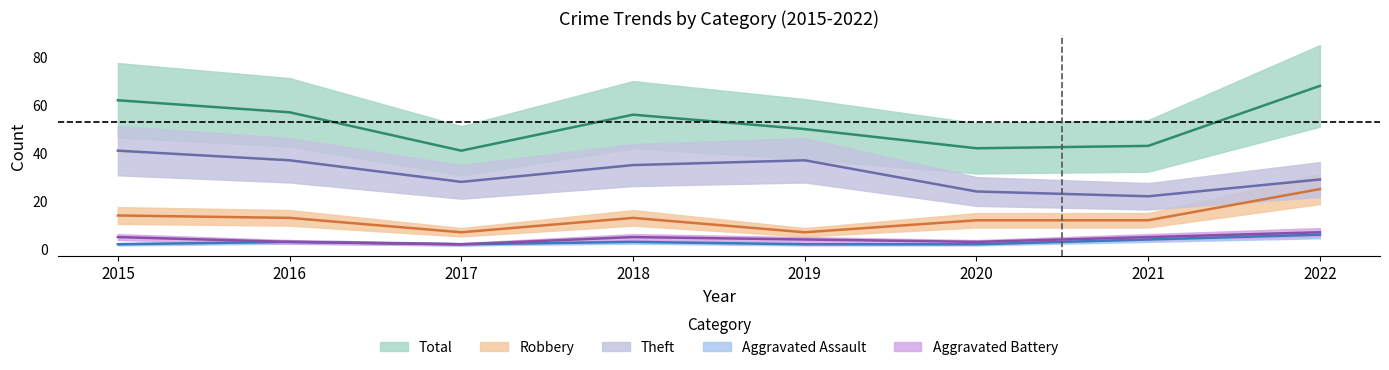

True or false: Robbery has a value of 25 at 2022.

True